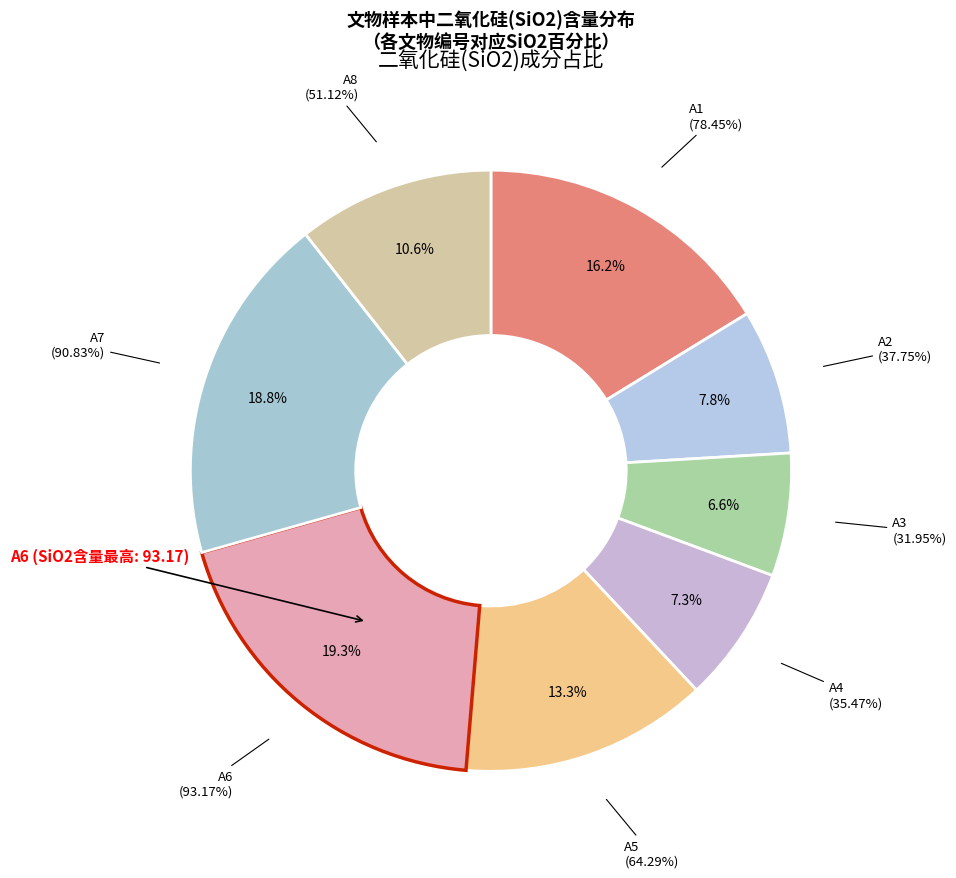

True or false: A8 accounts for 11% of the total.

True